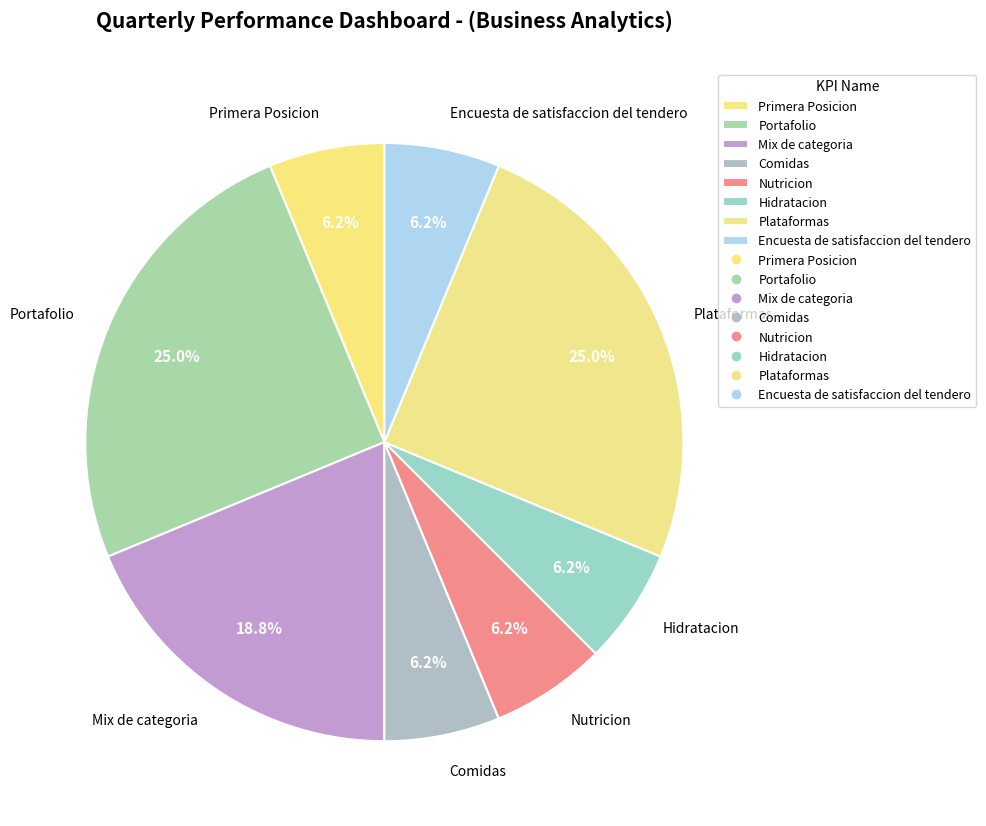

To the nearest percent, what is the average slice percentage?

12%